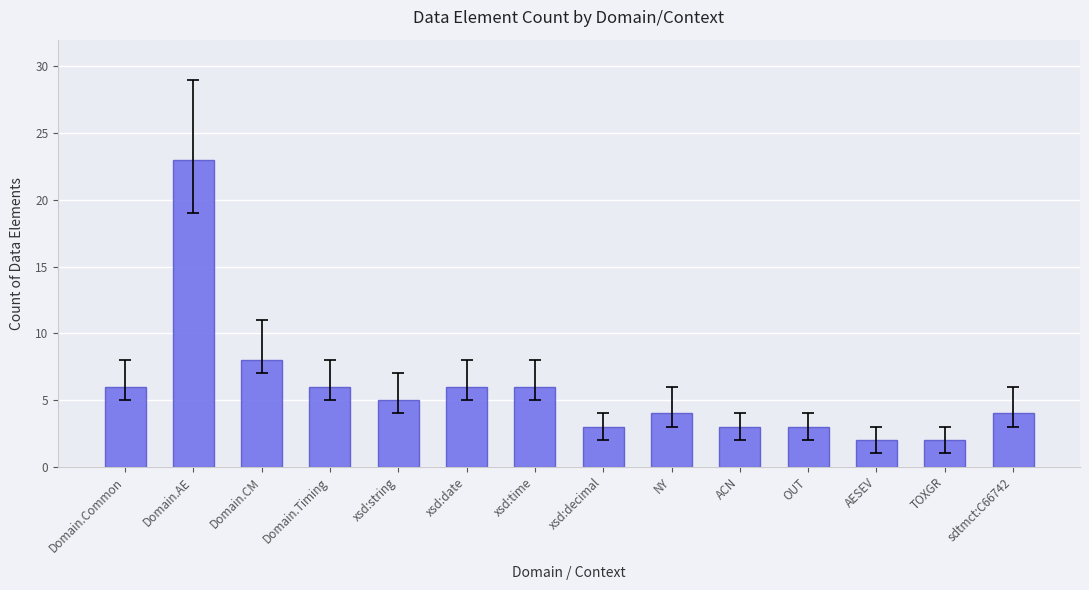

How many categories are shown in the chart?

14